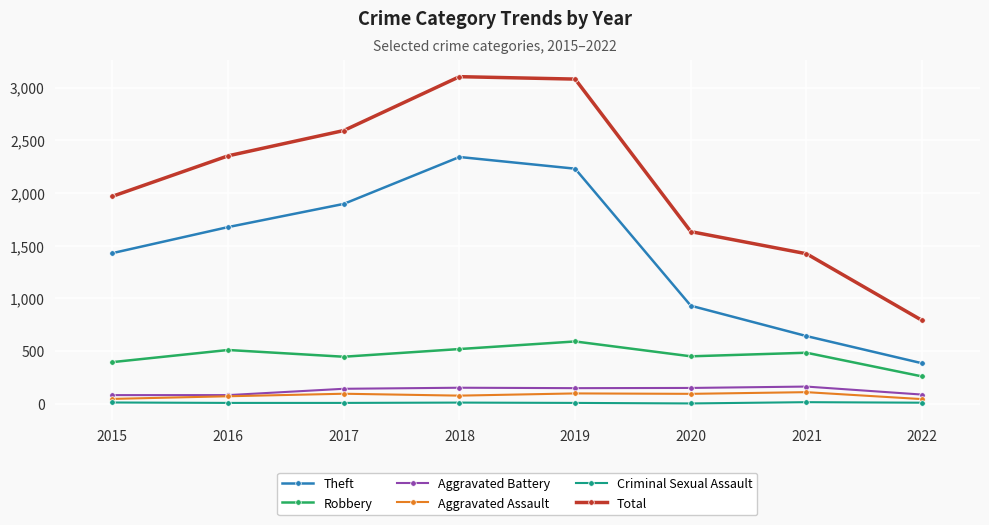

Between 2016 and 2022, which series saw the biggest shift?

Total